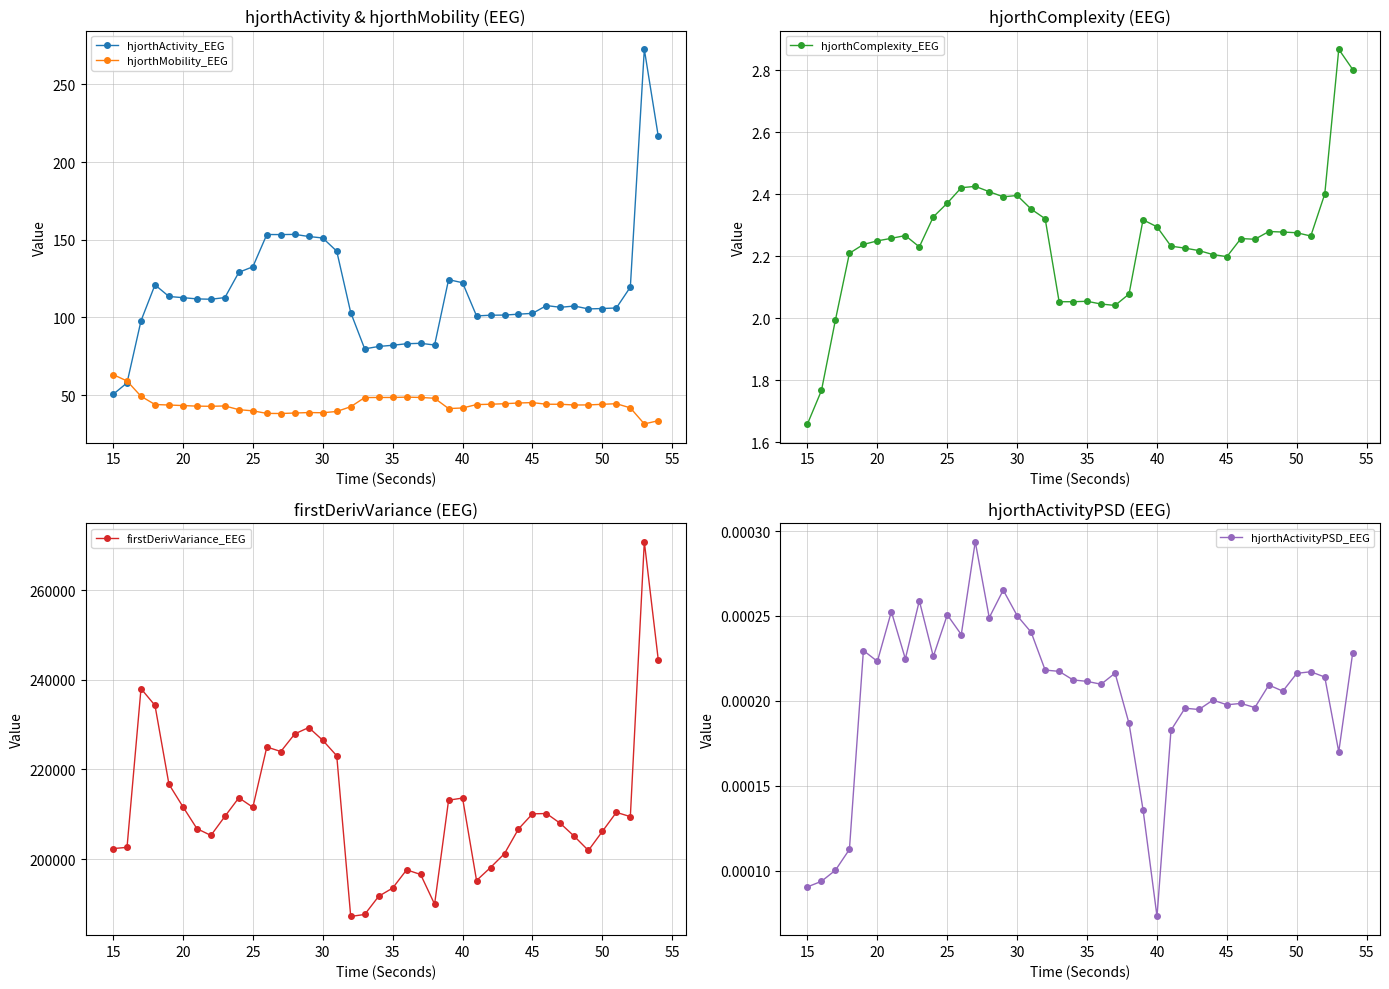

What is the difference between the maximum and minimum values in the hjorthComplexity_EEG series?

1.2